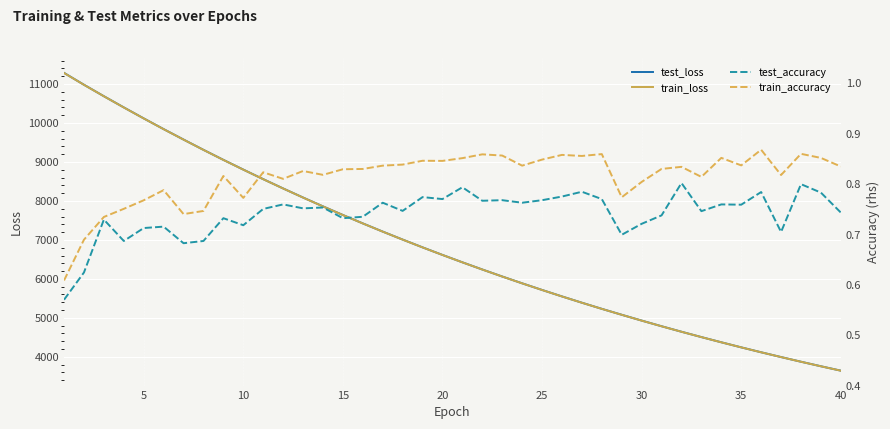

At how many categories does at least one series exceed 8970?

9